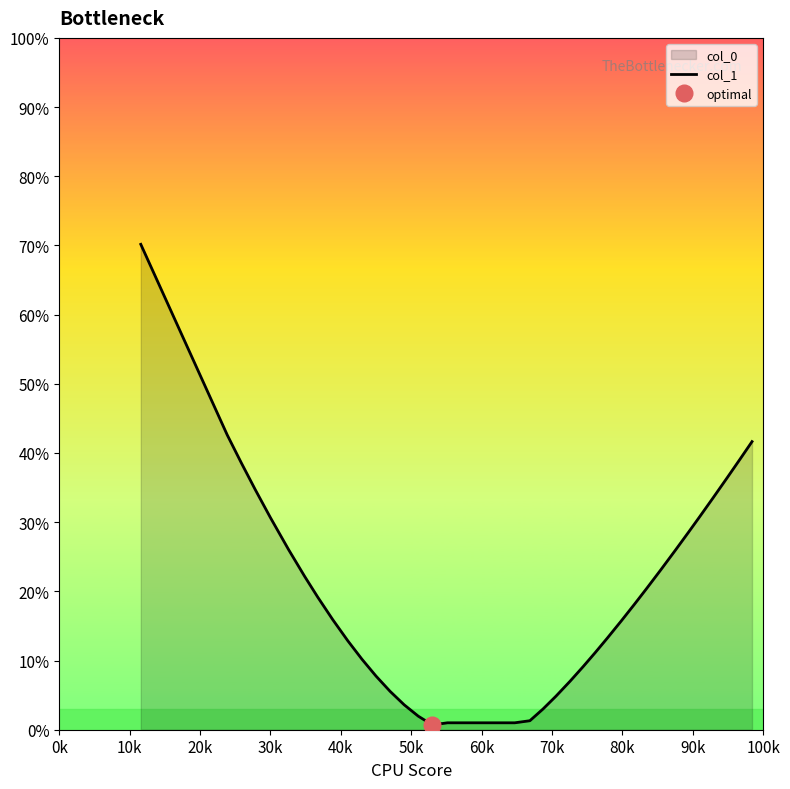

What is the highest value of the col_1 series?

70.2